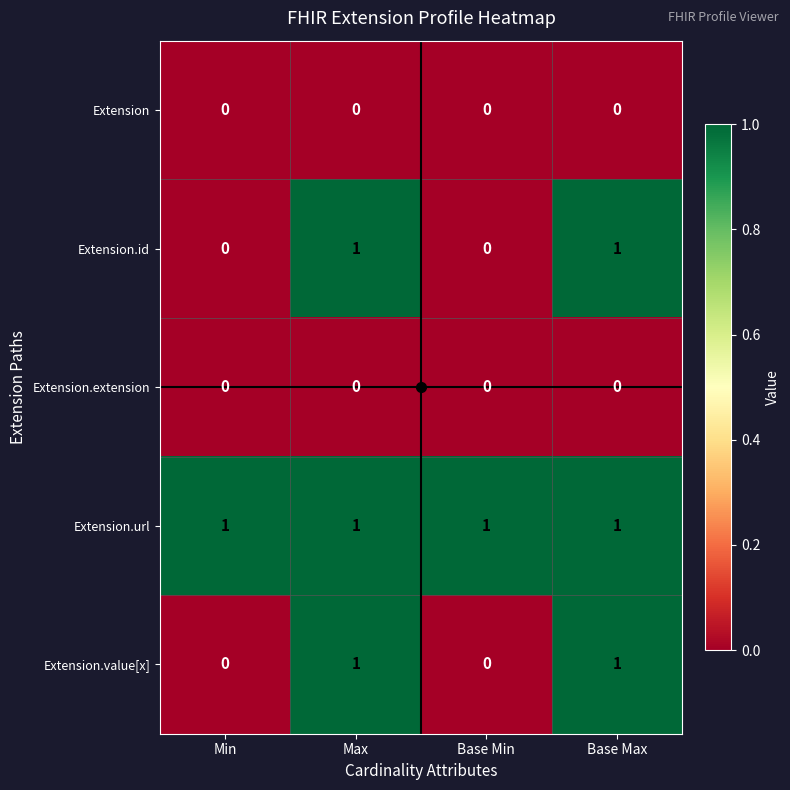

How many Extension.id values are between 0 and 1?

4